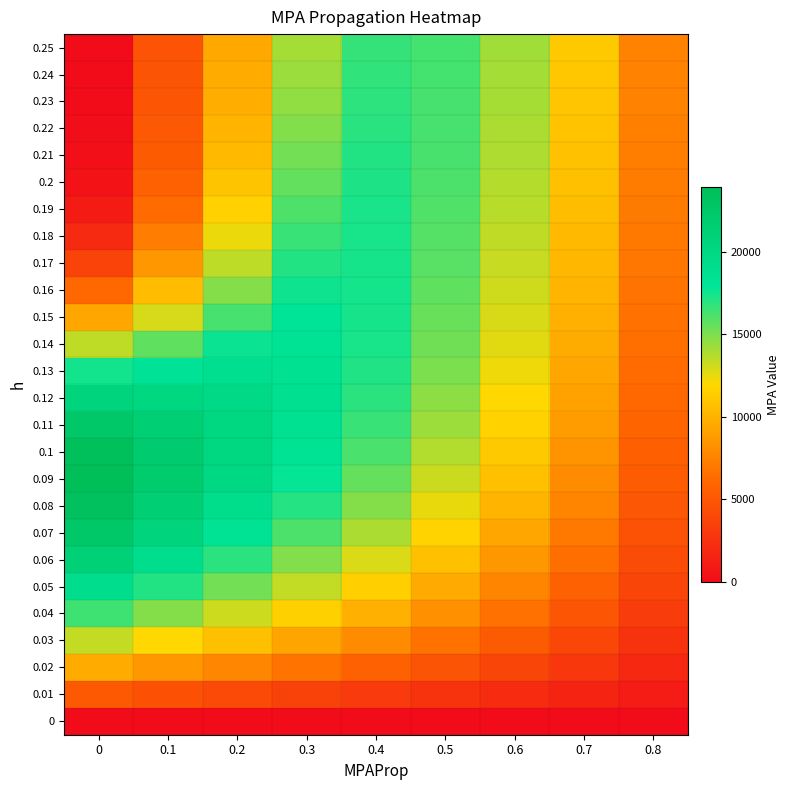

At which category is the sum across all series the highest?

0.3